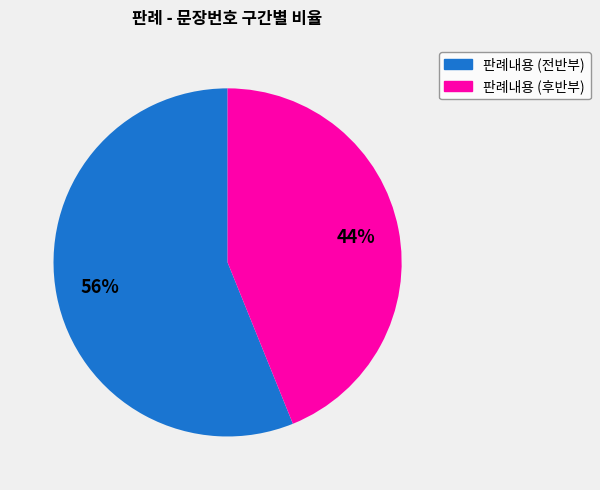

To the nearest percent, what is the difference between the largest and smallest slice percentages?

12%